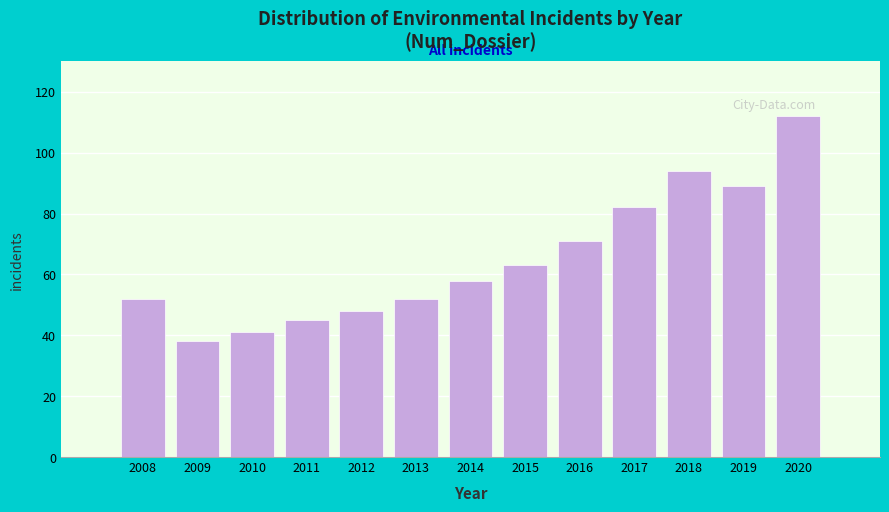

Reading right to left, extract all data points from this chart.

112	89	94	82	71	63	58	52	48	45	41	38	52